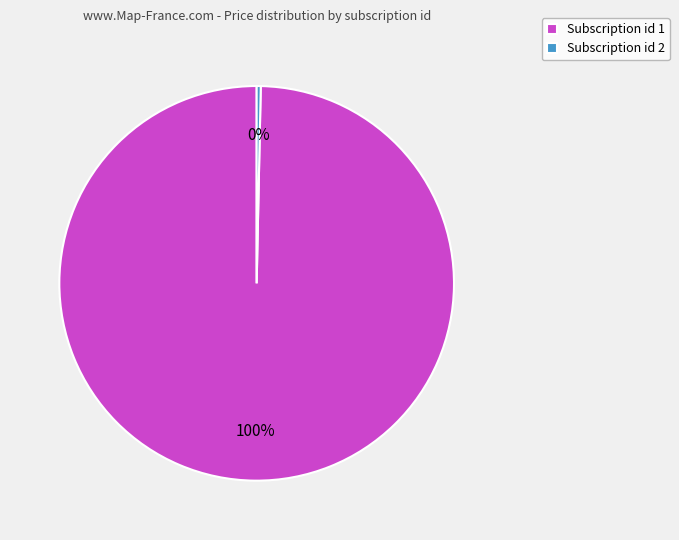

Approximately how many times larger is the value at Subscription id 1 compared to Subscription id 2?

300.0